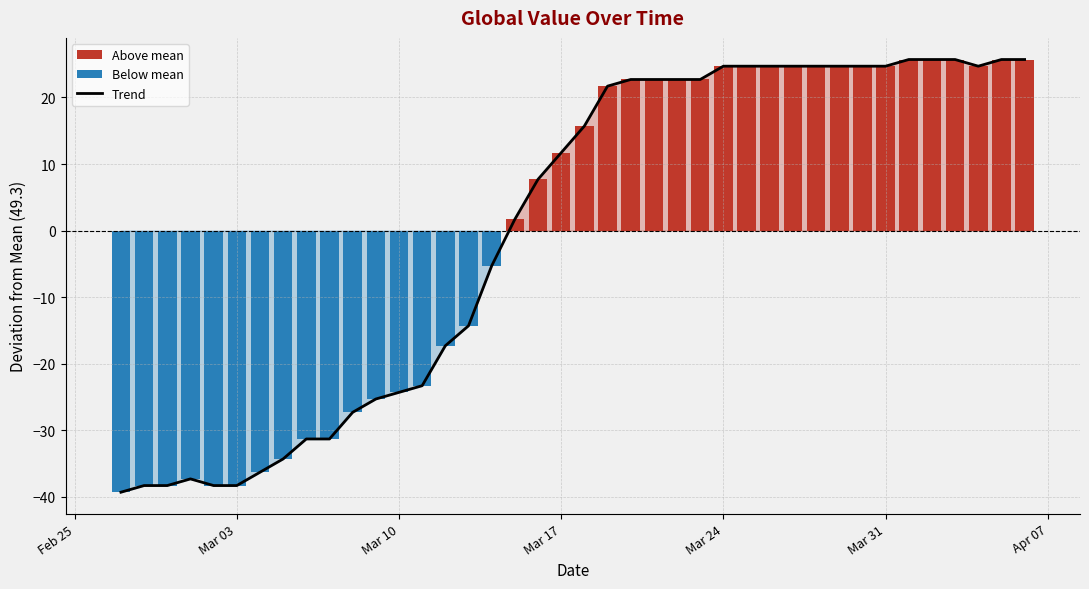

At how many categories does at least one series exceed 17?

19